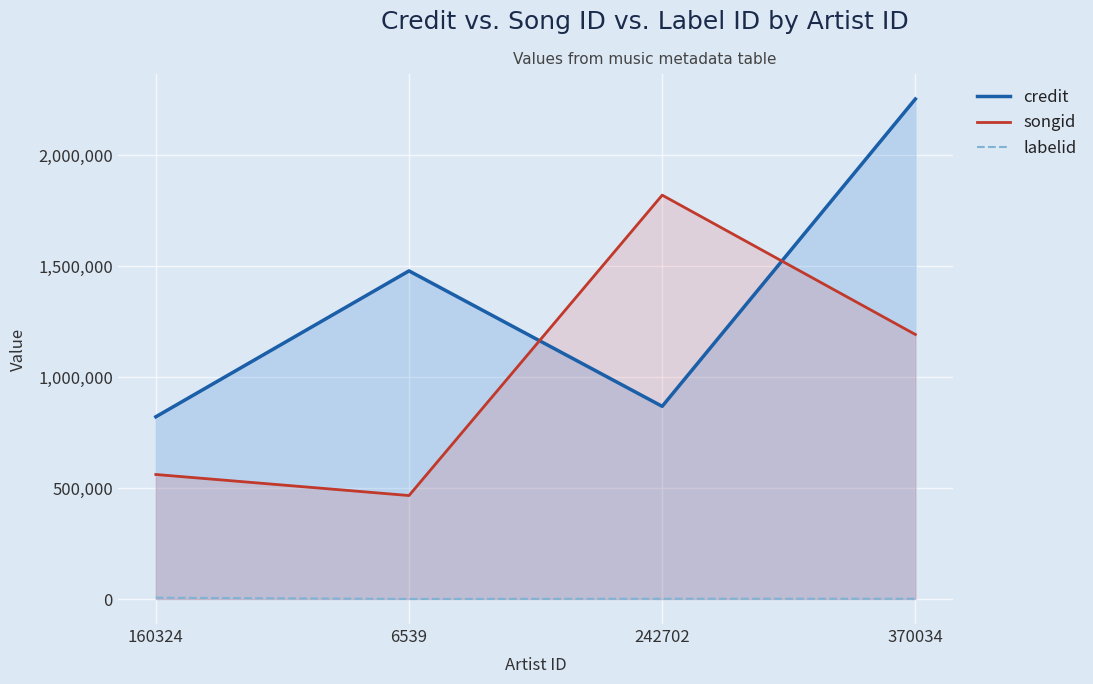

What is the difference between the maximum and second lowest values in the credit series?

1385320